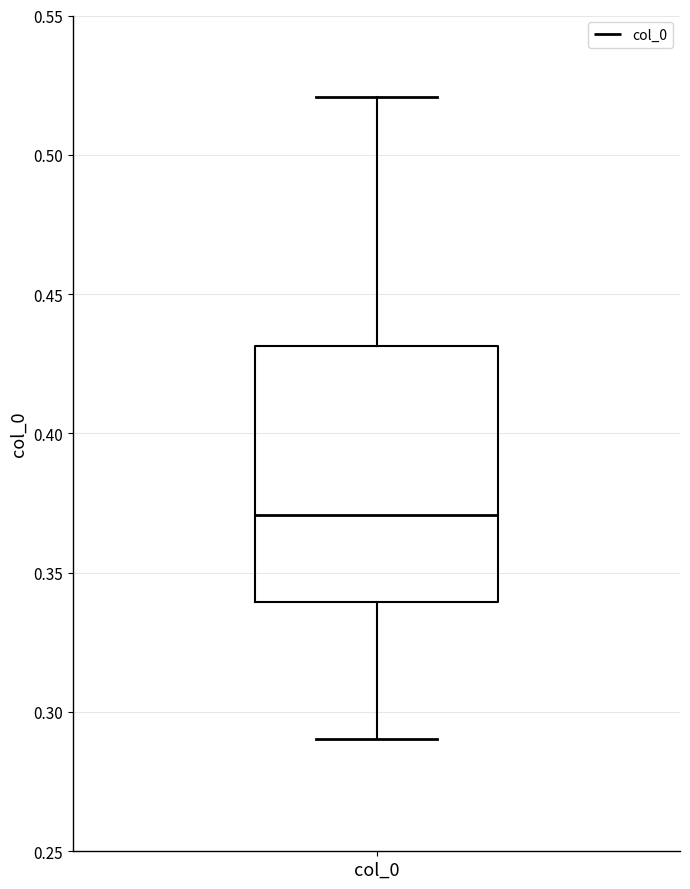

Where is the lower edge of the box for col_0 on the y-axis? The values are not printed on the chart, so give them approximately, as read against the axis.

0.34